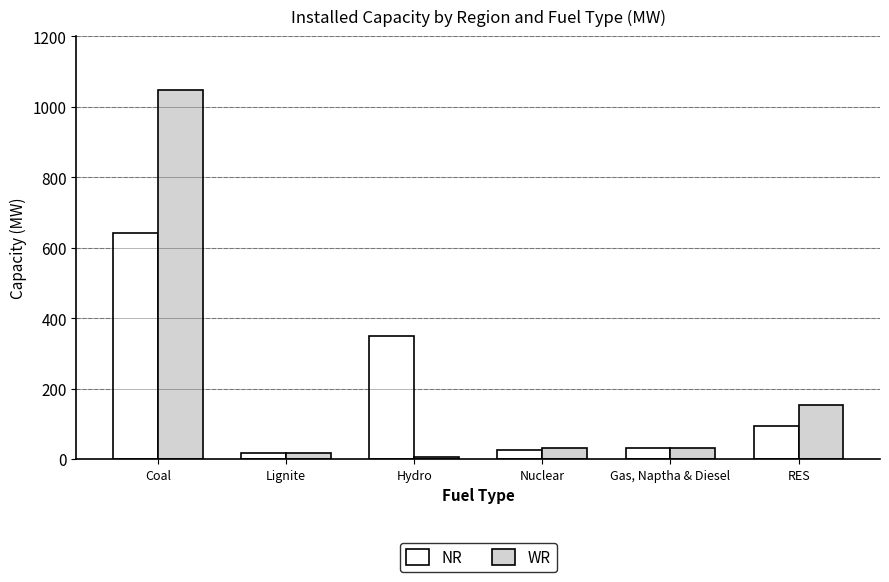

What position from the right is Lignite?

5